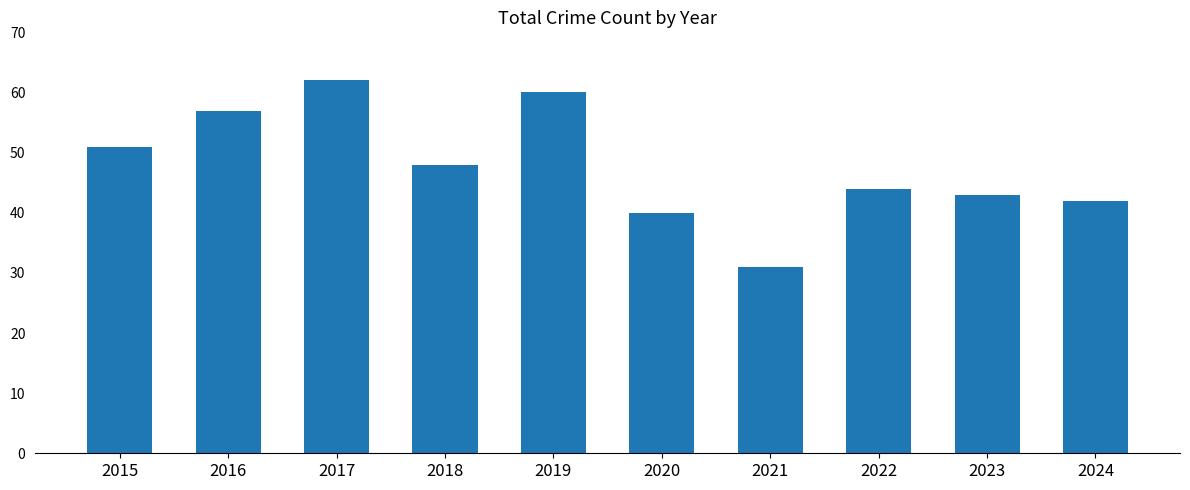

What is the change in value from 2016 to 2024?

-15